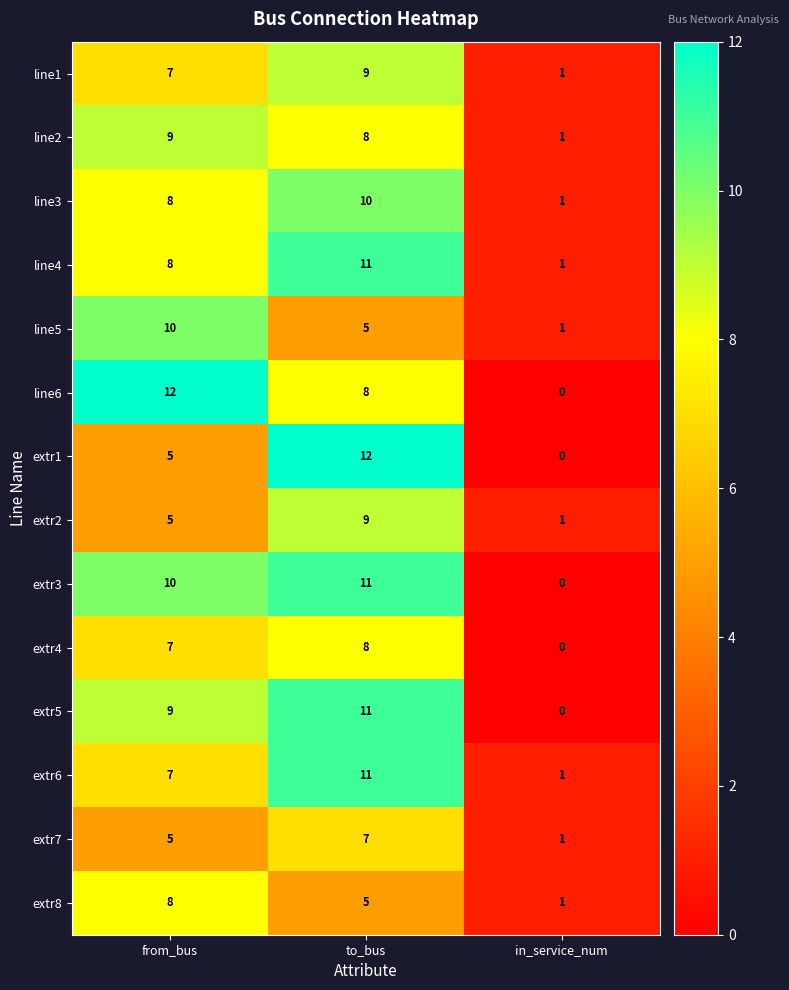

How many data points in extr3 are less than 10?

1